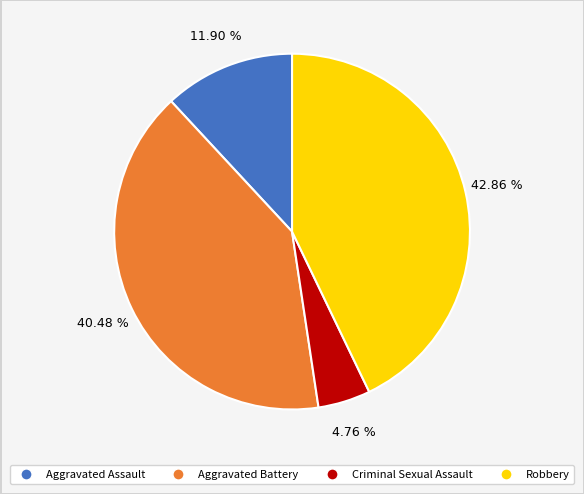

How many segments does this pie chart have?

4